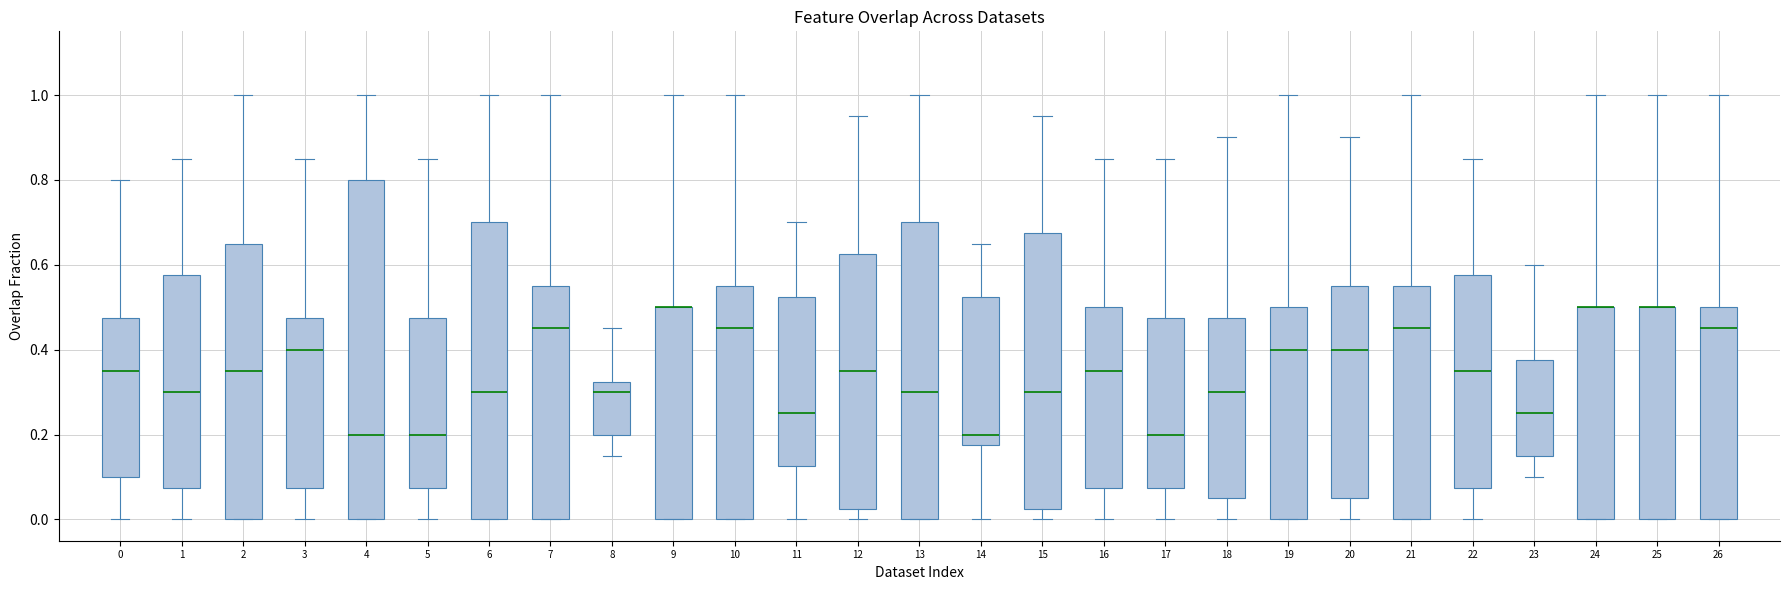

Where does the median line of the box at x = 26 sit on the y-axis? The values are not printed on the chart, so give them approximately, as read against the axis.

0.46